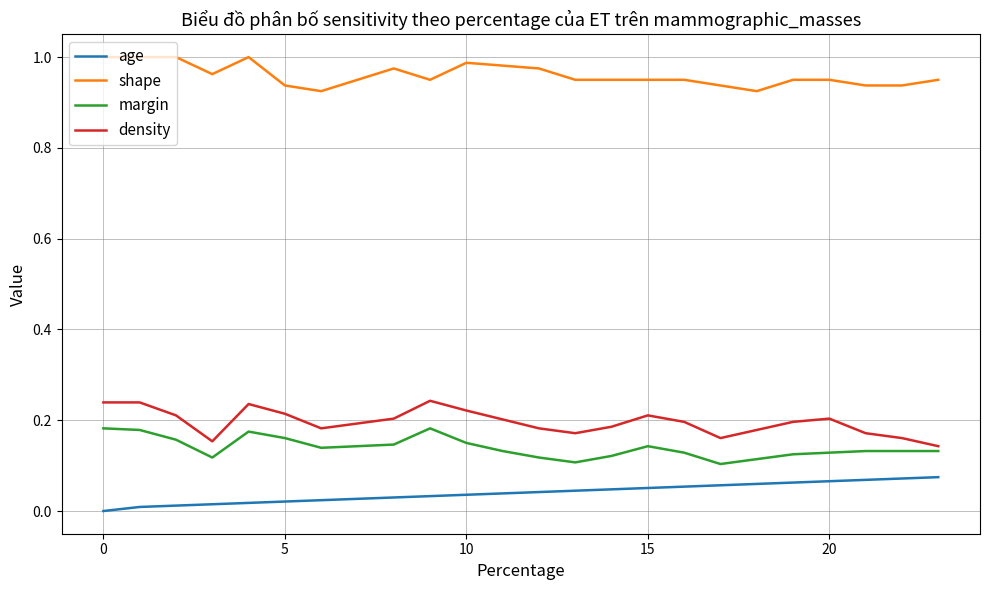

Which series has the largest total across all categories?

shape